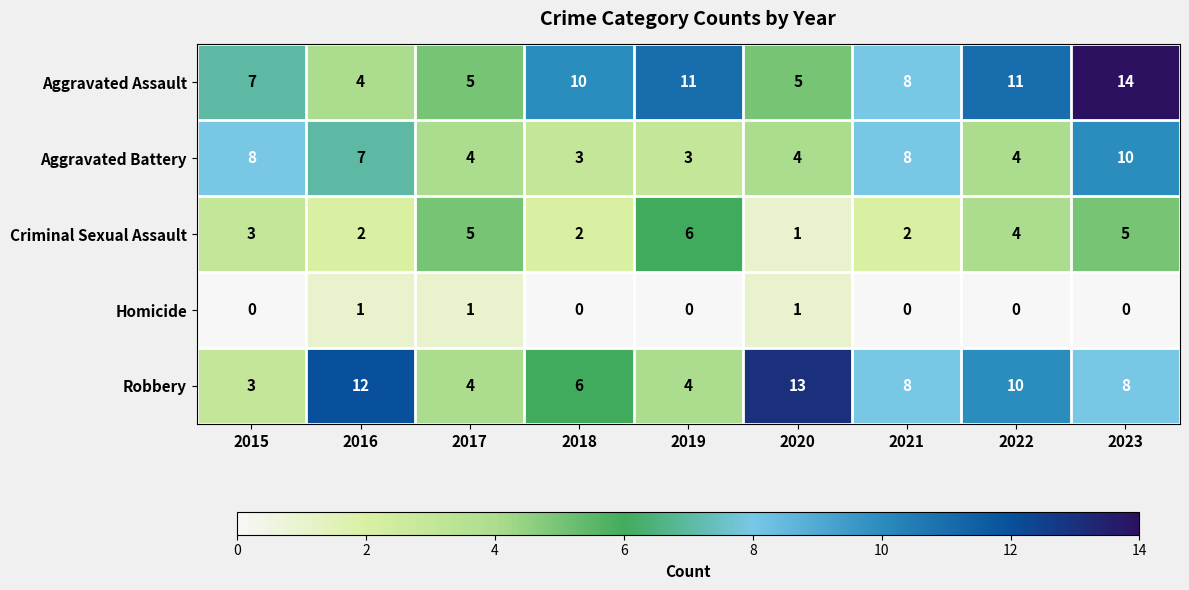

What is the total value across all series at 2015?

21